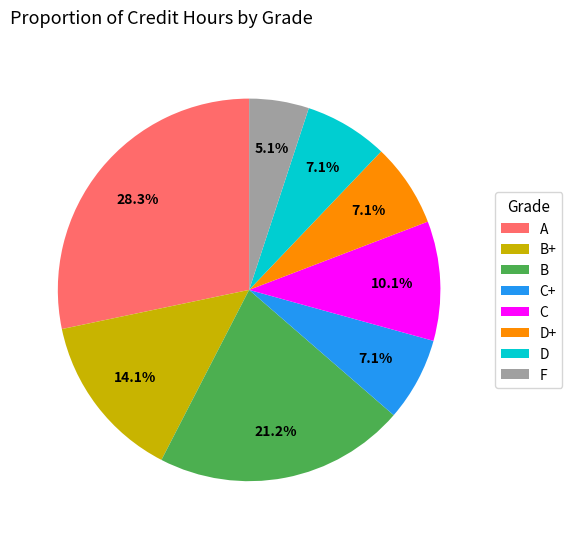

Is the sum of C and D+ greater than half?

No